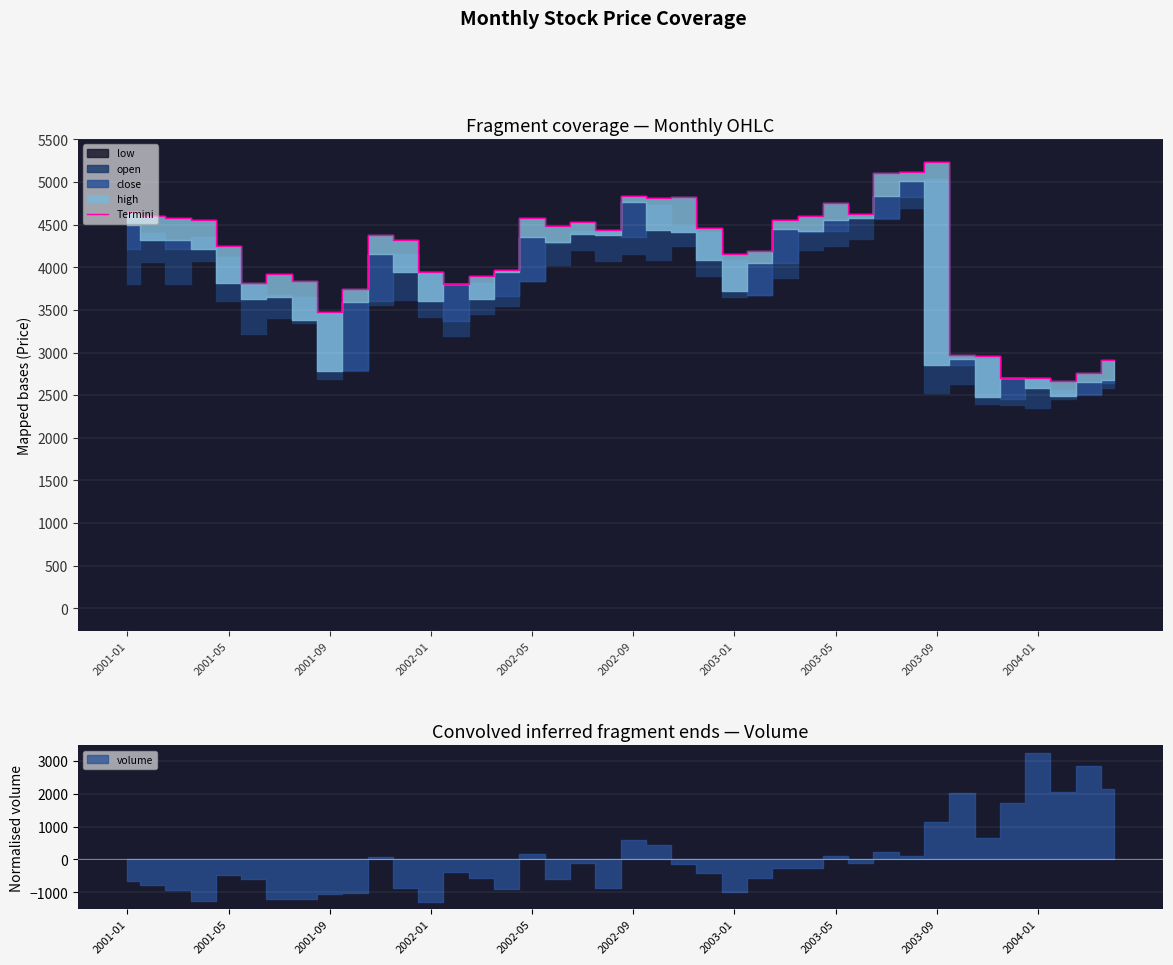

Reading left to right, transcribe all the data shown in this chart.

4650	4600	4580	4550	4250	3820	3920	3840	3480	3750	4380	4320	3950	3800	3900	3970	4580	4480	4530	4440	4840	4810	4830	4460	4150	4190	4560	4600	4750	4620	5110	5120	5240	2975	2955	2700	2700	2670	2760	2915